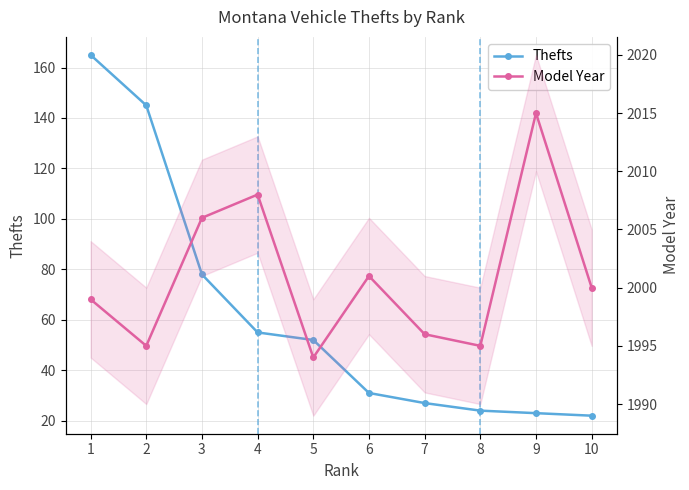

Which series has the widest spread of values?

Thefts